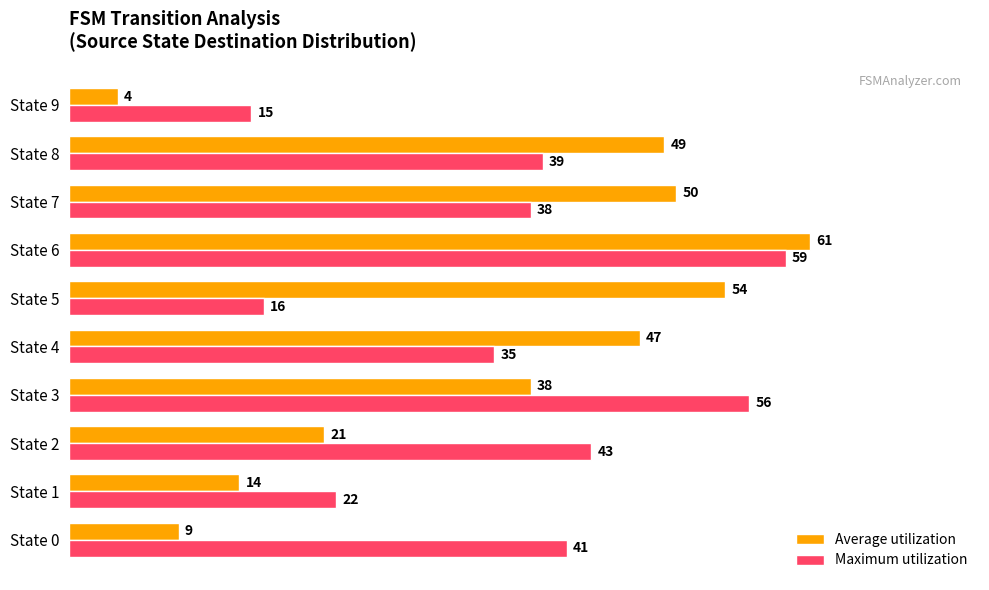

Which category has the highest value in the Average utilization series?

State 6